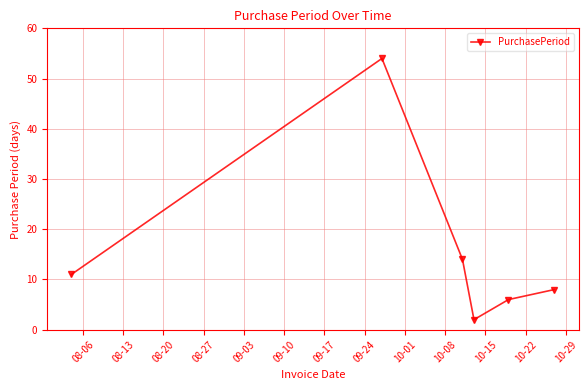

What is the average value?

16